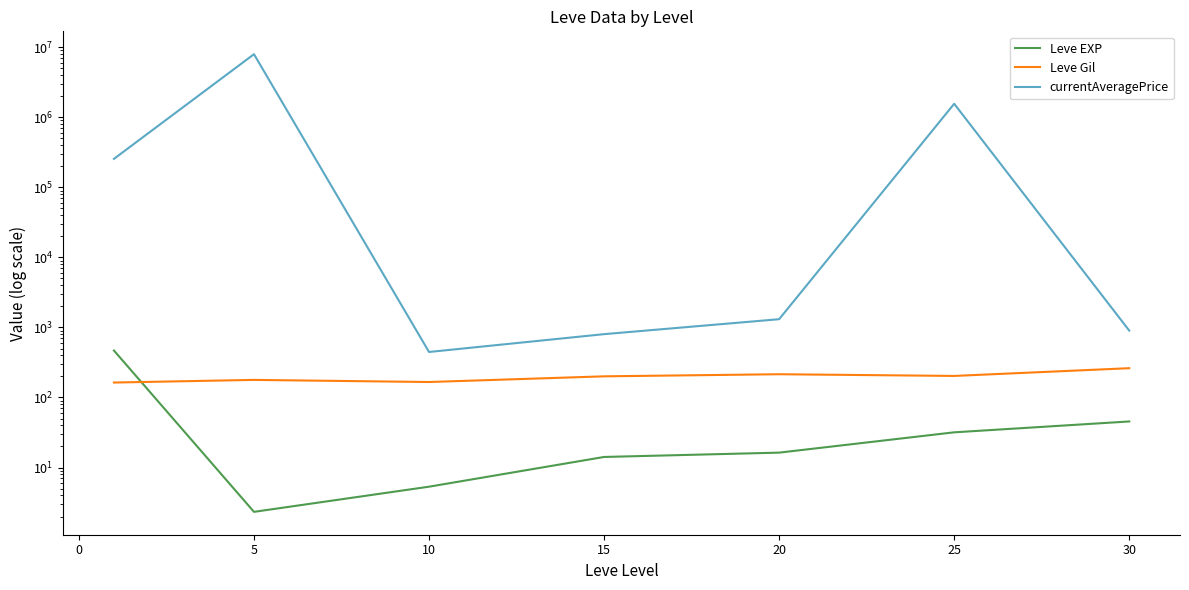

True or false: currentAveragePrice has more than 0 interior local peaks.

True